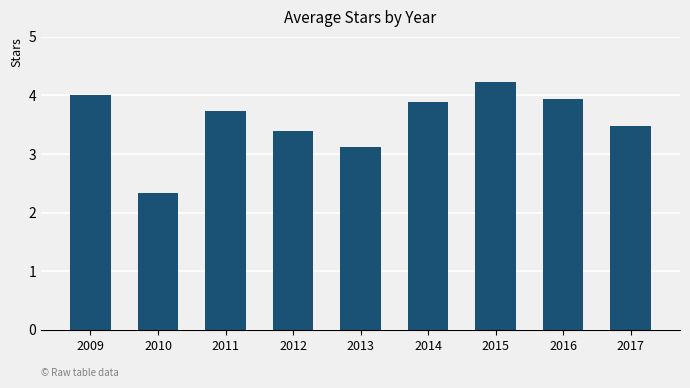

Are the bars horizontal?

No